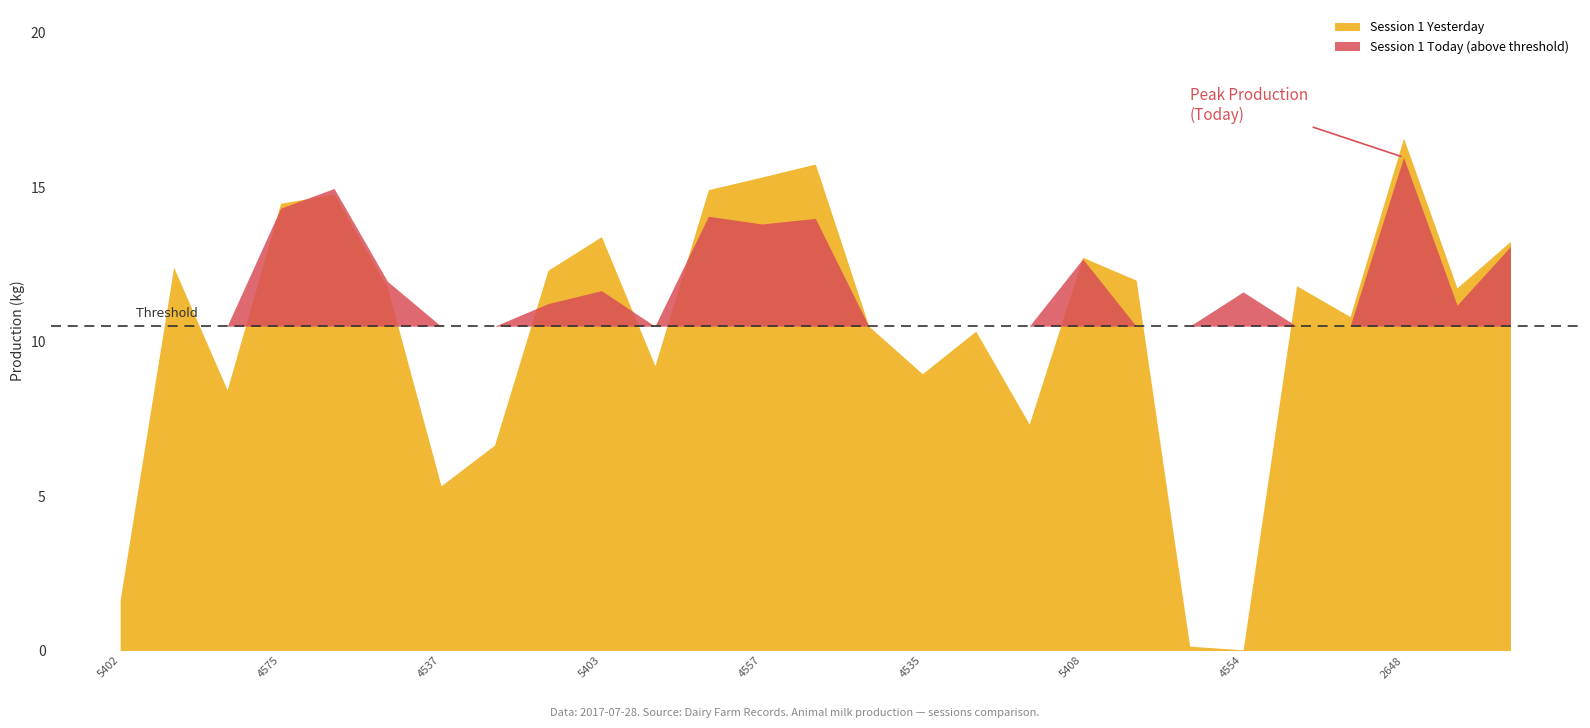

What is the difference between the values at 5402 and 4586?

6.8